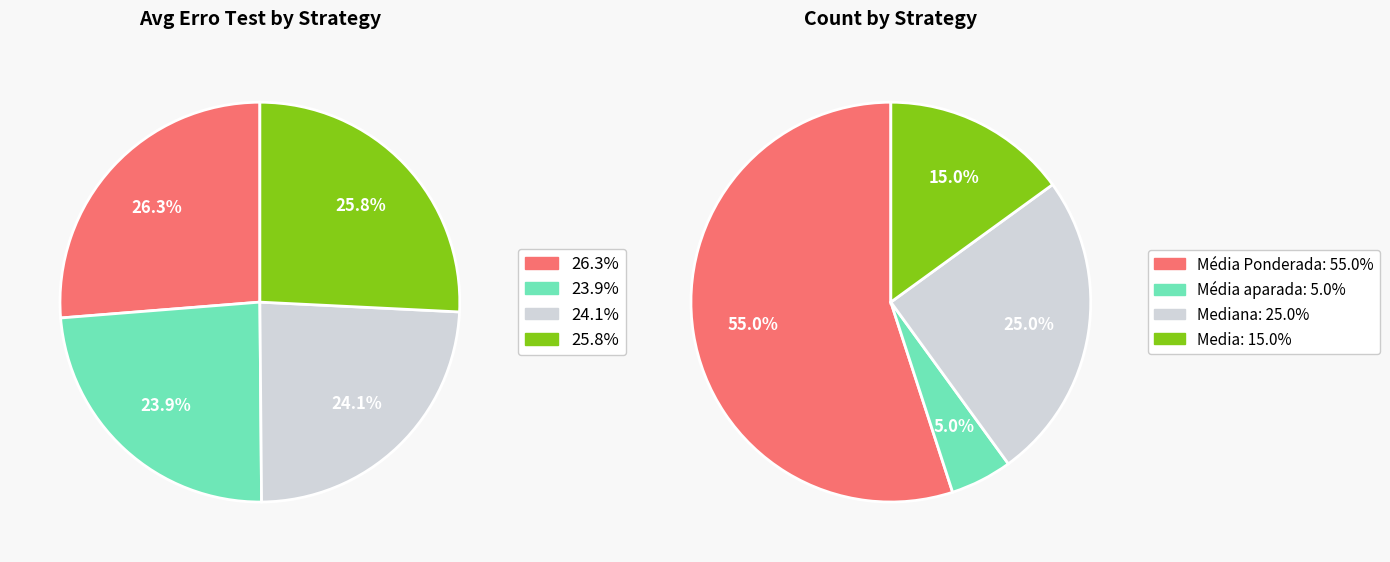

Does Media account for over 50% of the chart?

No